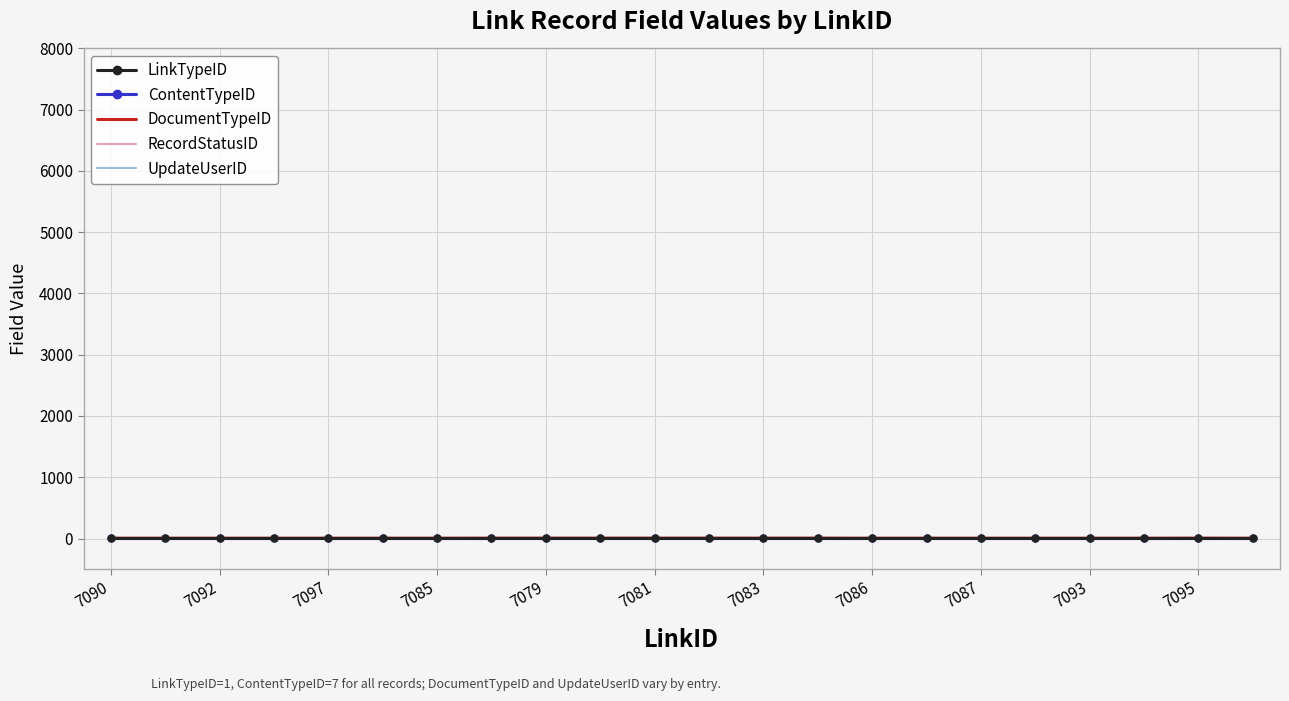

Rank the series by their maximum value, from highest to lowest.

ContentTypeID, DocumentTypeID, UpdateUserID, LinkTypeID, RecordStatusID